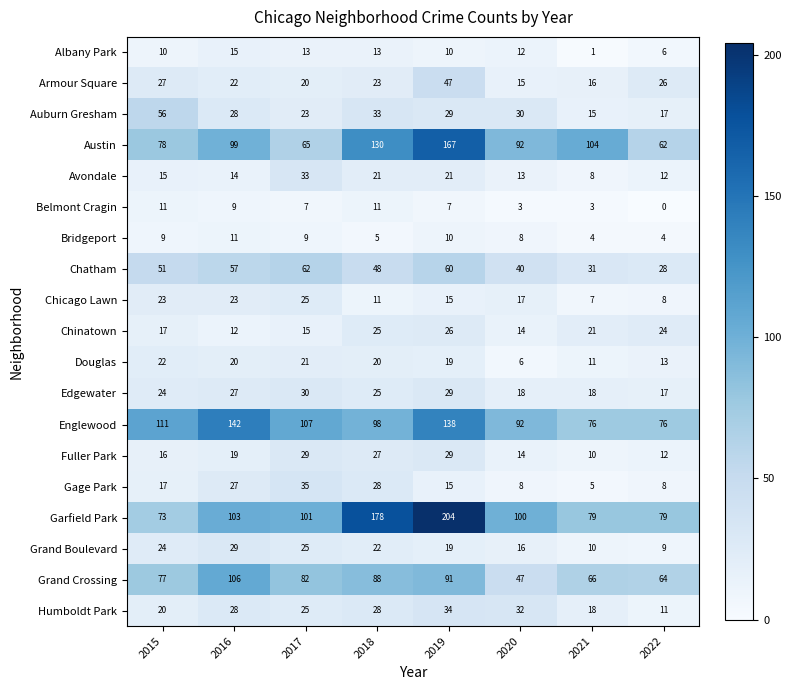

What is the difference between the maximum and minimum values in the Avondale series?

25